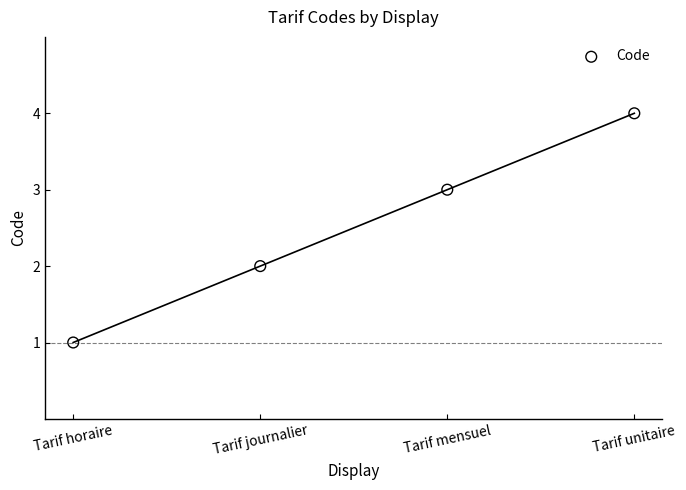

What is the range of Y values (max minus min)?

3